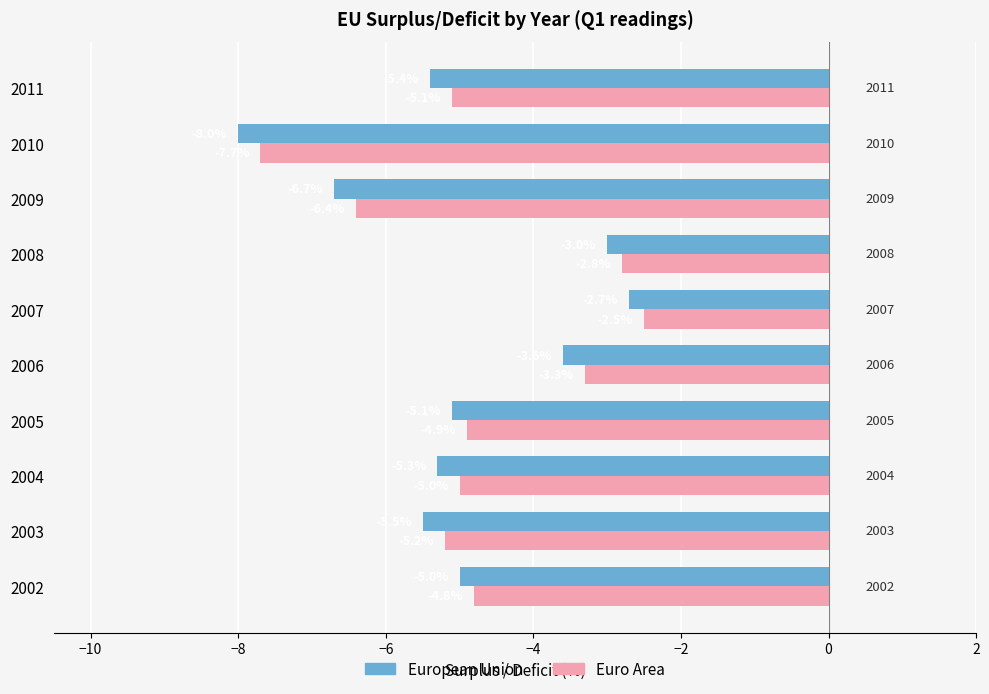

At which label is Euro Area closest to -5?

2004